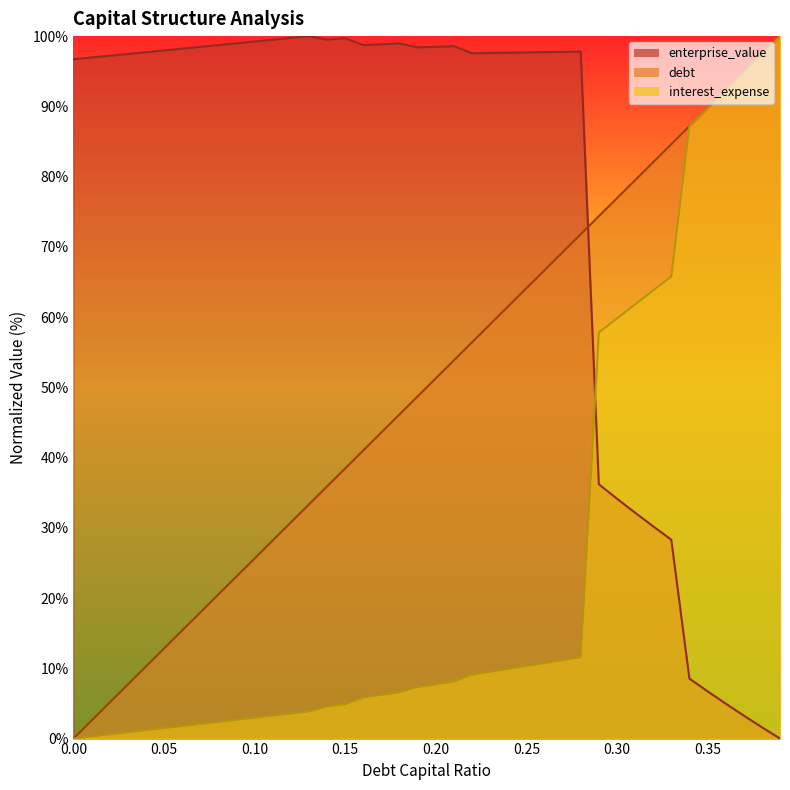

What is the maximum value for debt_capital?

100.0